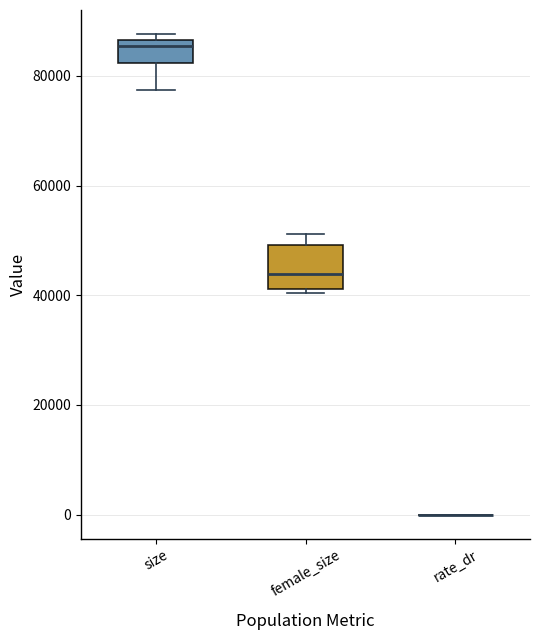

Where does the lower whisker of the box for size end on the y-axis? The values are not printed on the chart, so give them approximately, as read against the axis.

78000